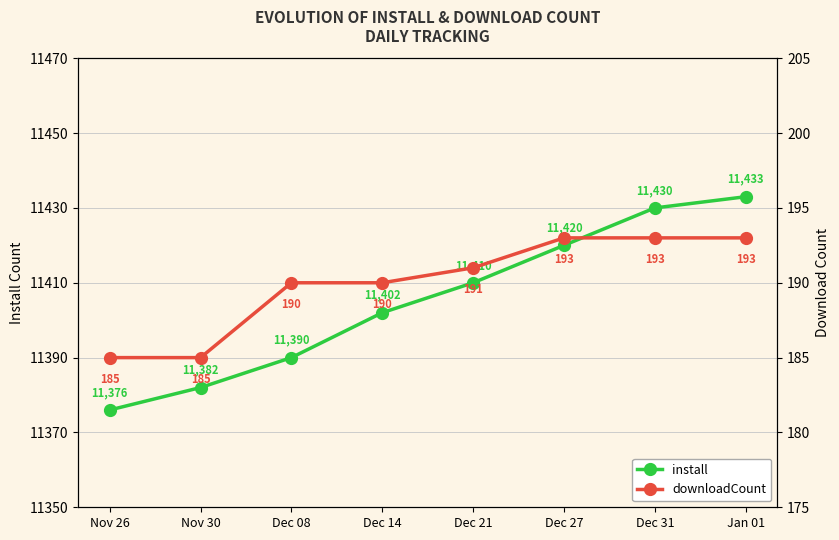

What is the sum of all downloadCount values?

1520